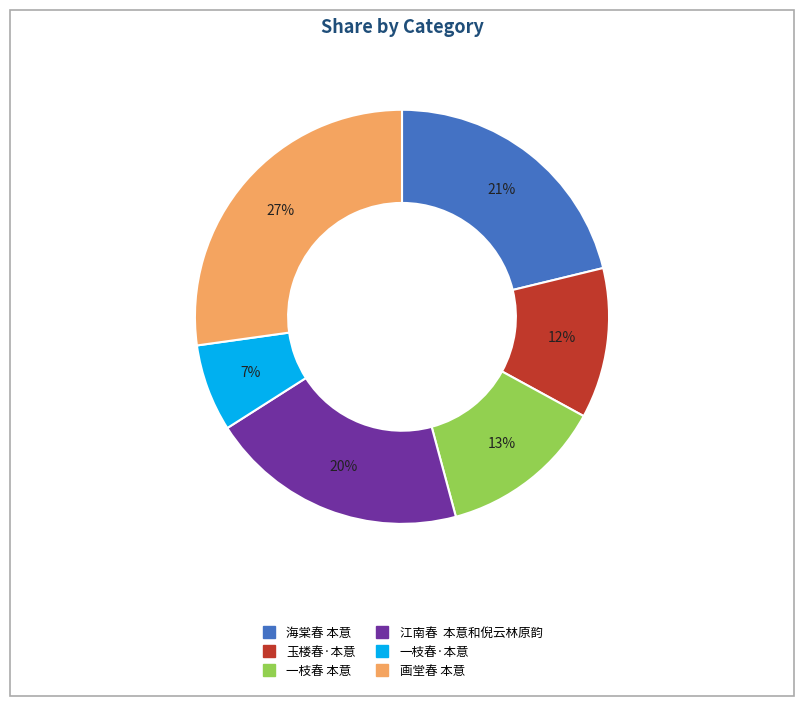

What is the smallest slice in the pie chart?

一枝春·本意